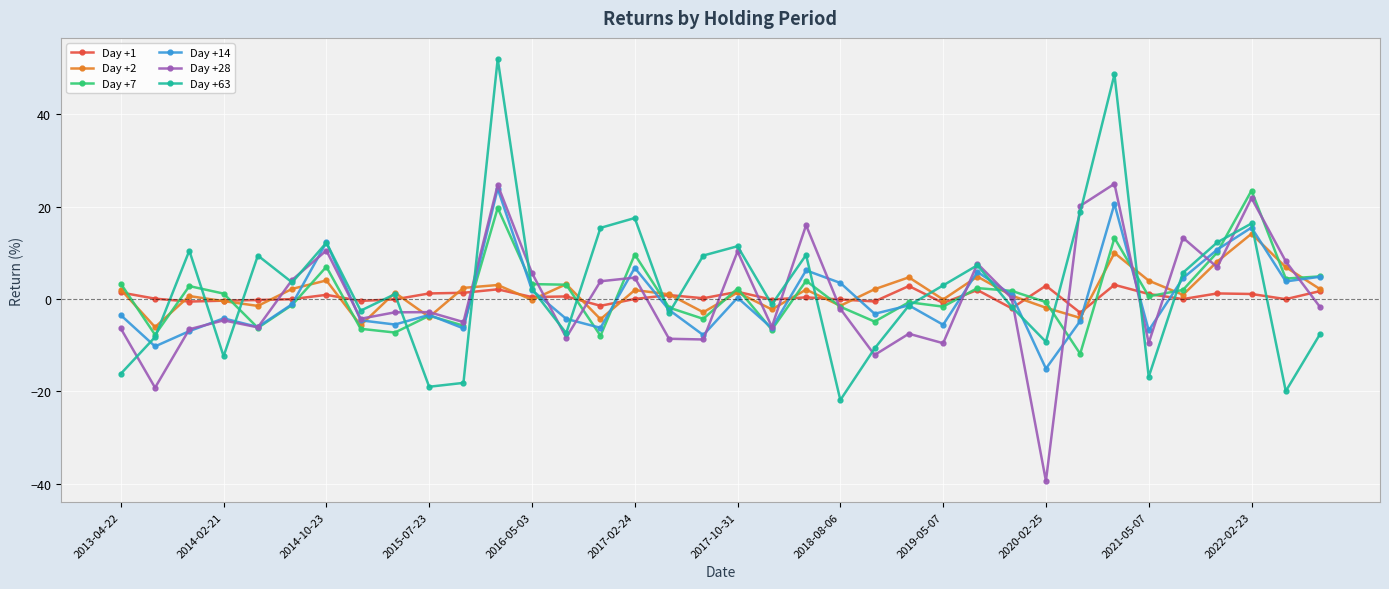

True or false: Day +7 has more than 2 points higher than both neighbors.

True